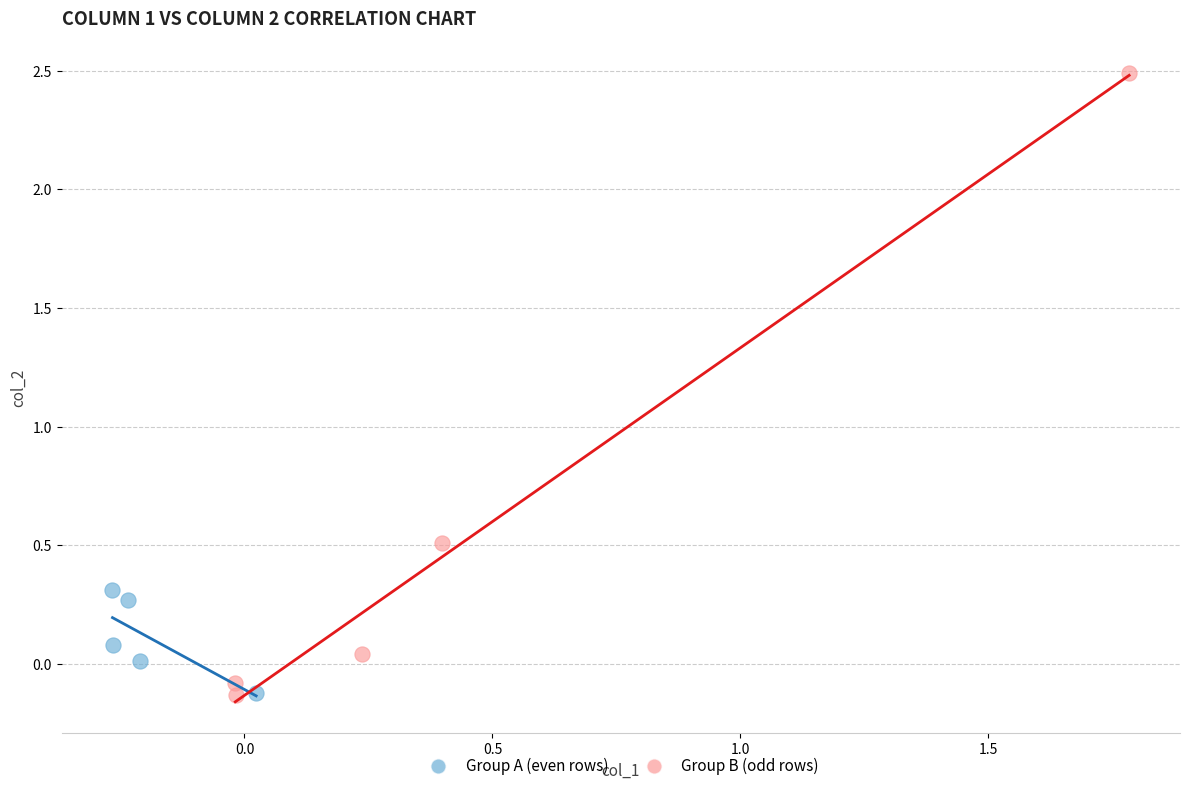

Which series contains the highest Y value?

Group B (odd rows)